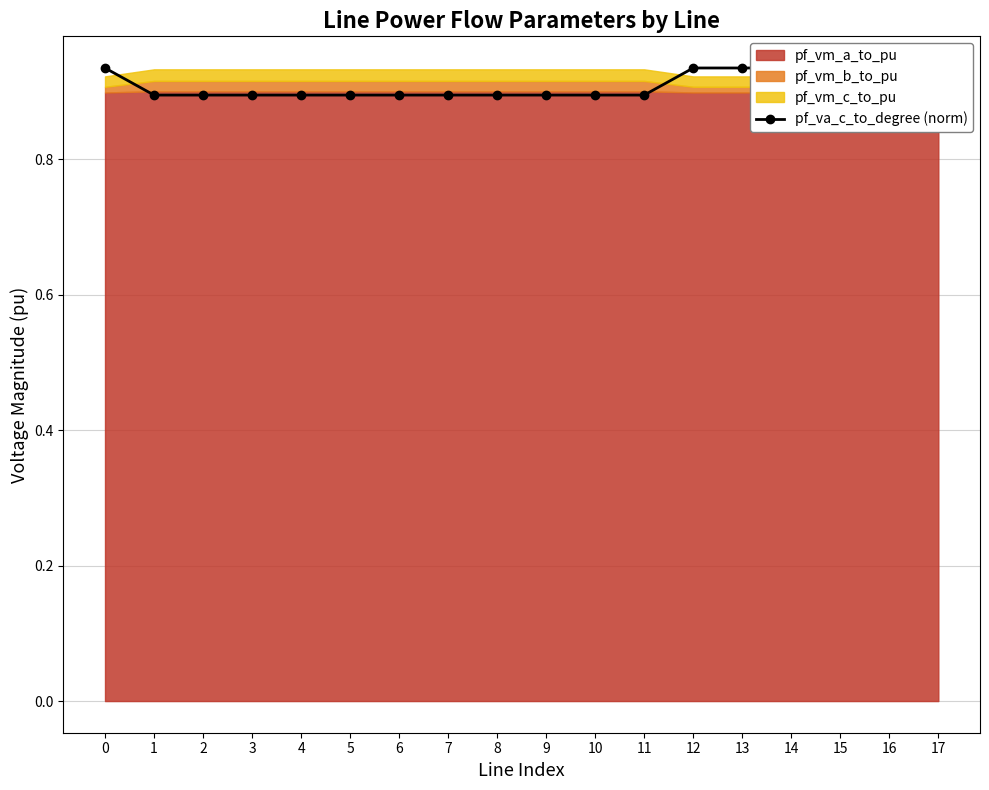

The value at 1 is 0.9. True or false?

True